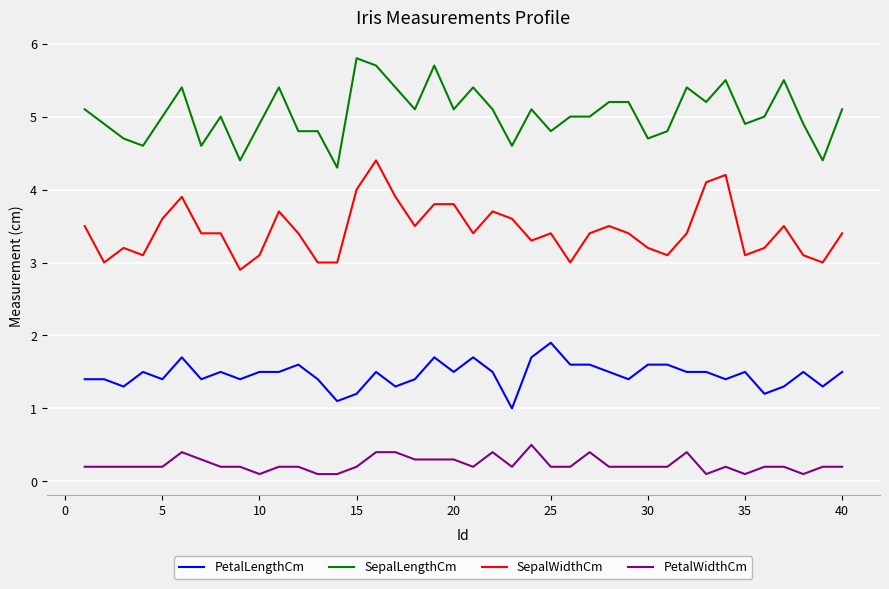

List the series in order of their peak value, lowest first.

PetalWidthCm, PetalLengthCm, SepalWidthCm, SepalLengthCm